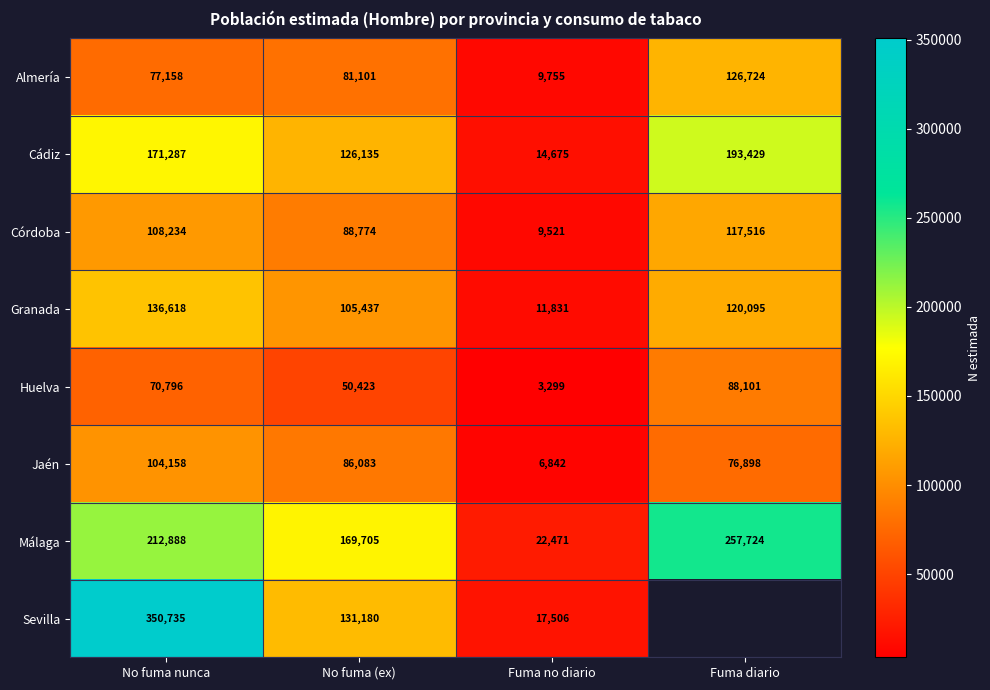

Is the value of Málaga at No fuma nunca greater than the value of Huelva at Fuma diario?

Yes